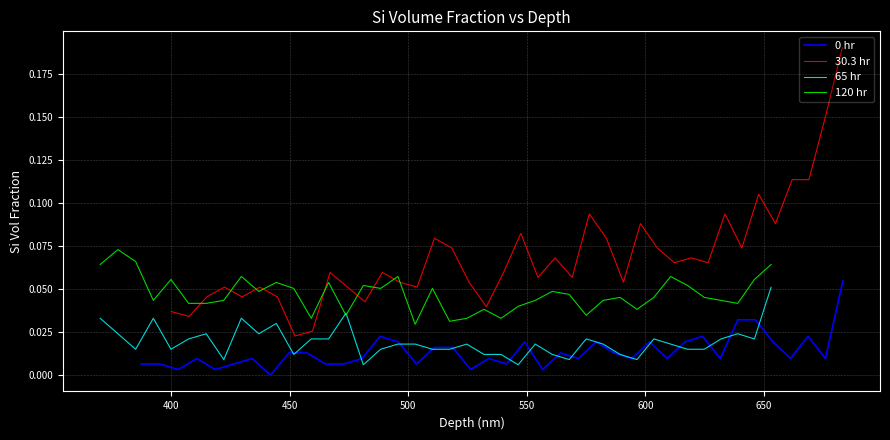

Does the chart display data point markers on the line(s)?

No